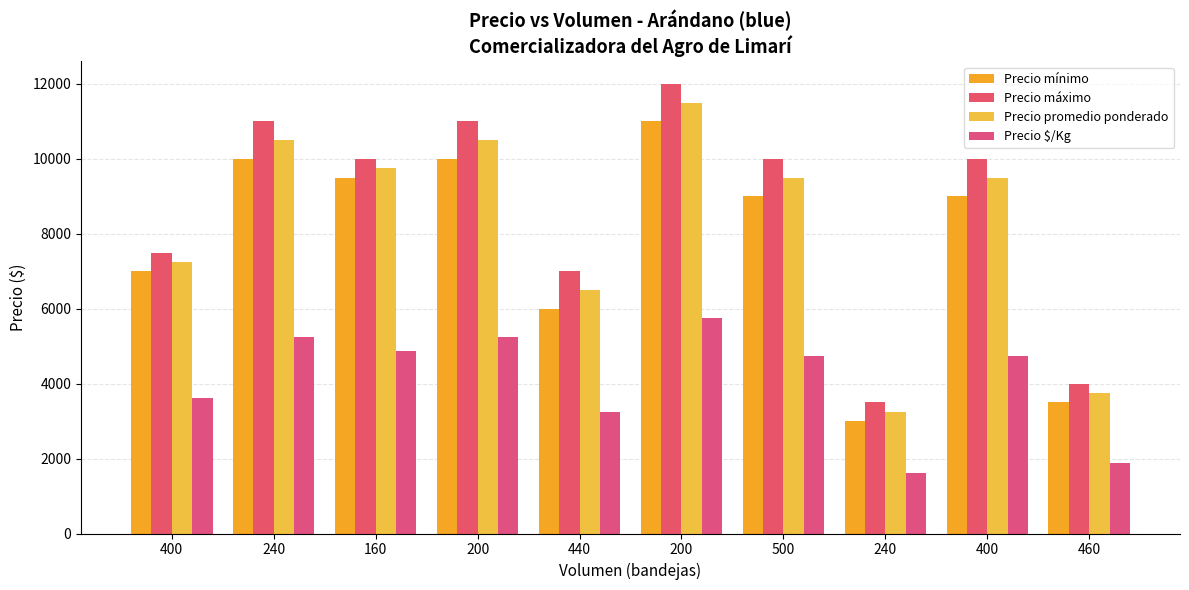

What is the sum of the Precio promedio ponderado values at 460 and 240?

14250